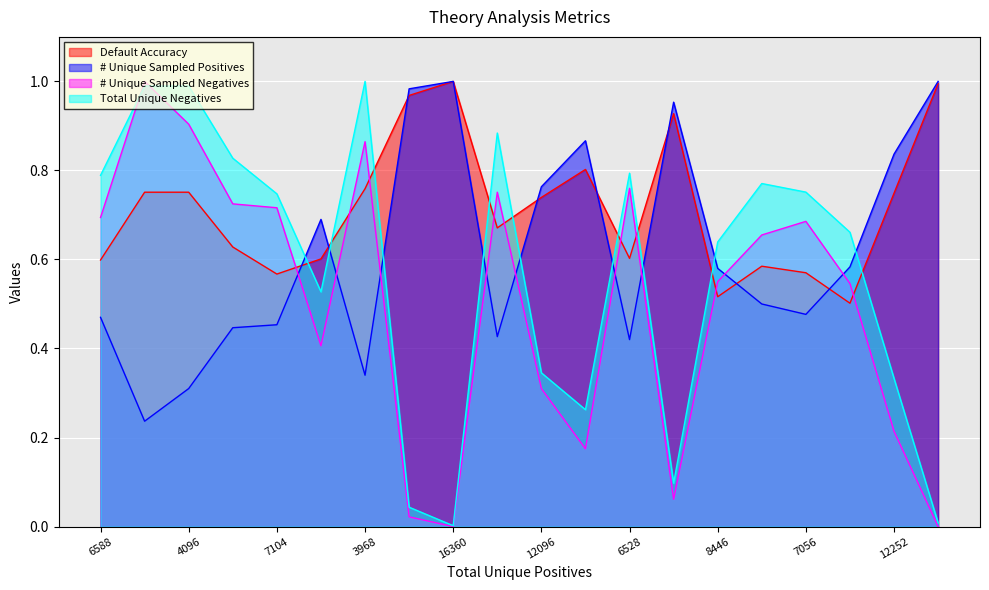

What is the sum of the Total Unique Negatives values at 16282 and 15844?

0.1